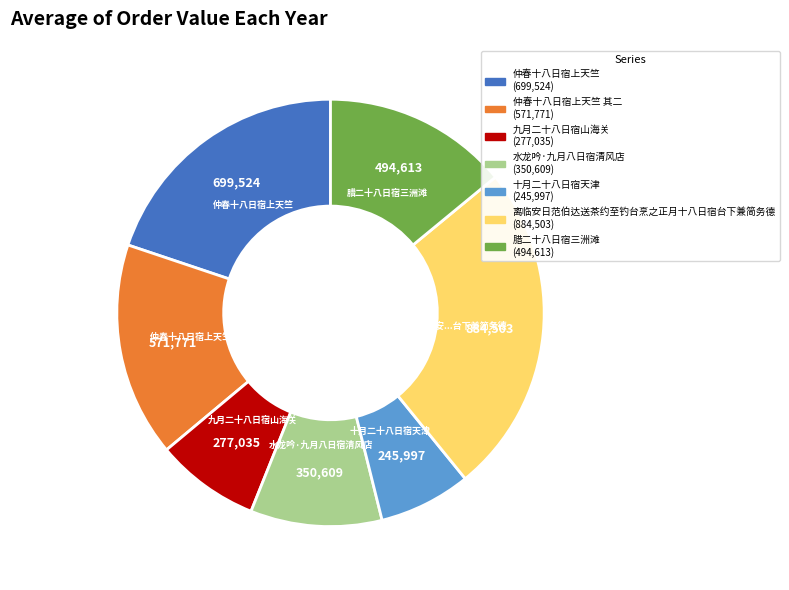

Is there any slice that represents more than half of the pie?

No